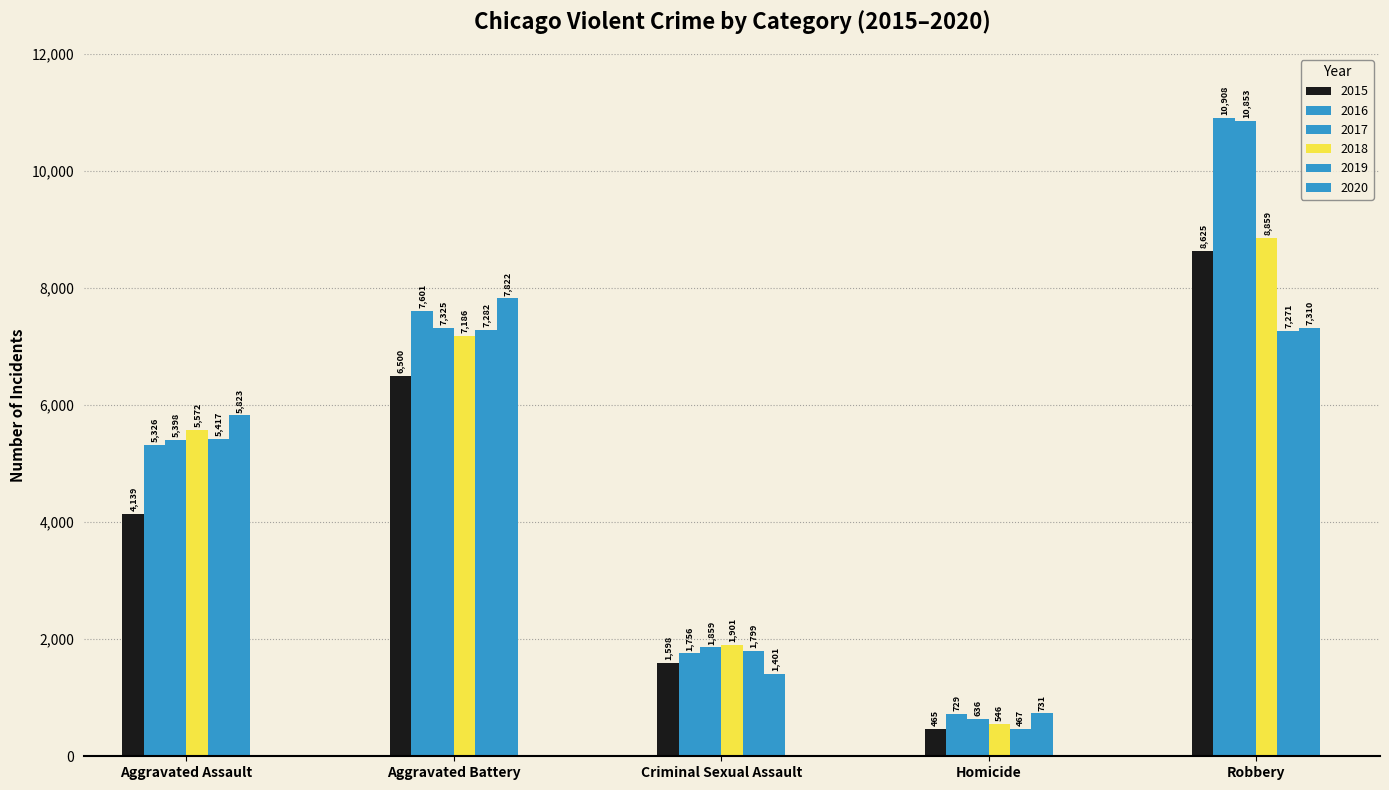

How many data points does each series have?

5